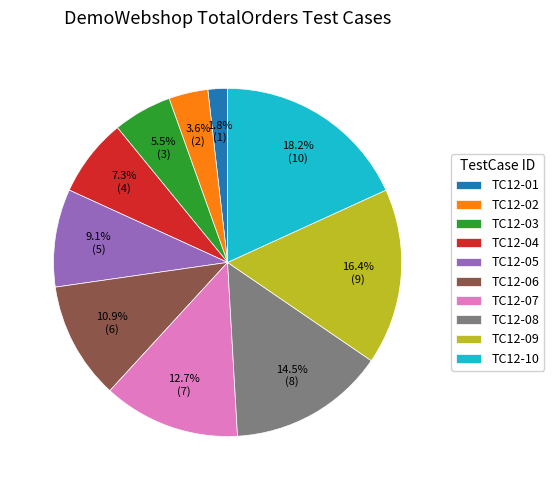

To the nearest percent, what is the combined percentage of TC12-05 and TC12-08?

24%